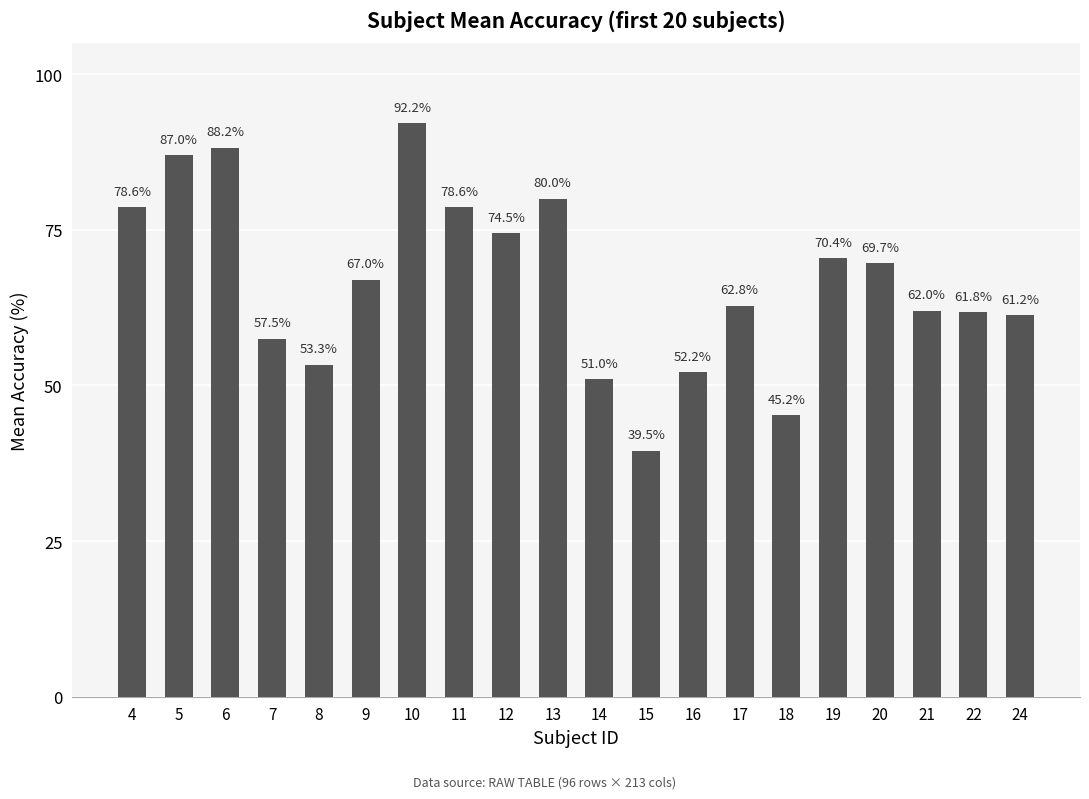

What is the value of the 6th bar from the left?

67.0